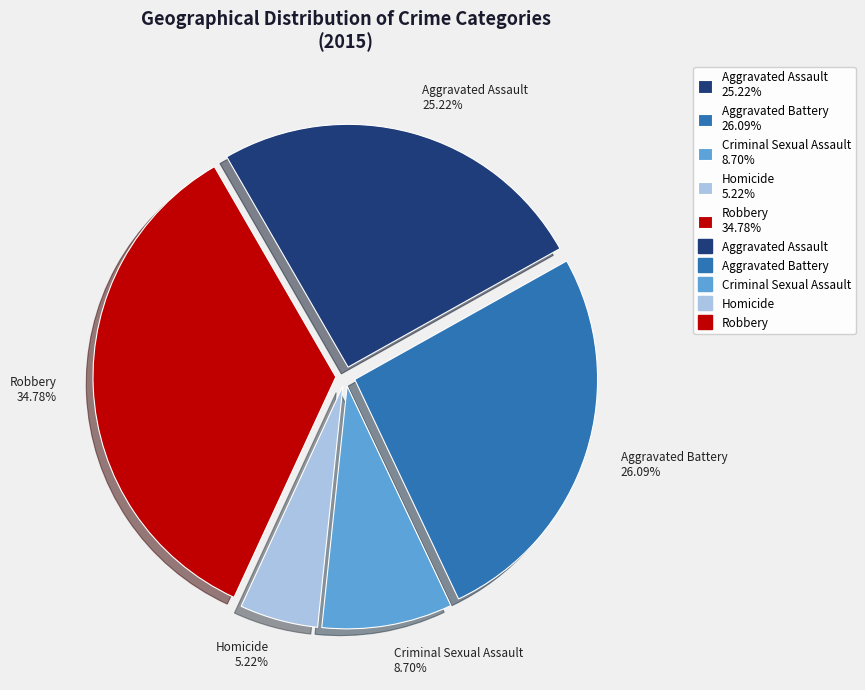

What is the ratio of the value at Aggravated Assault to the value at Criminal Sexual Assault?

2.9